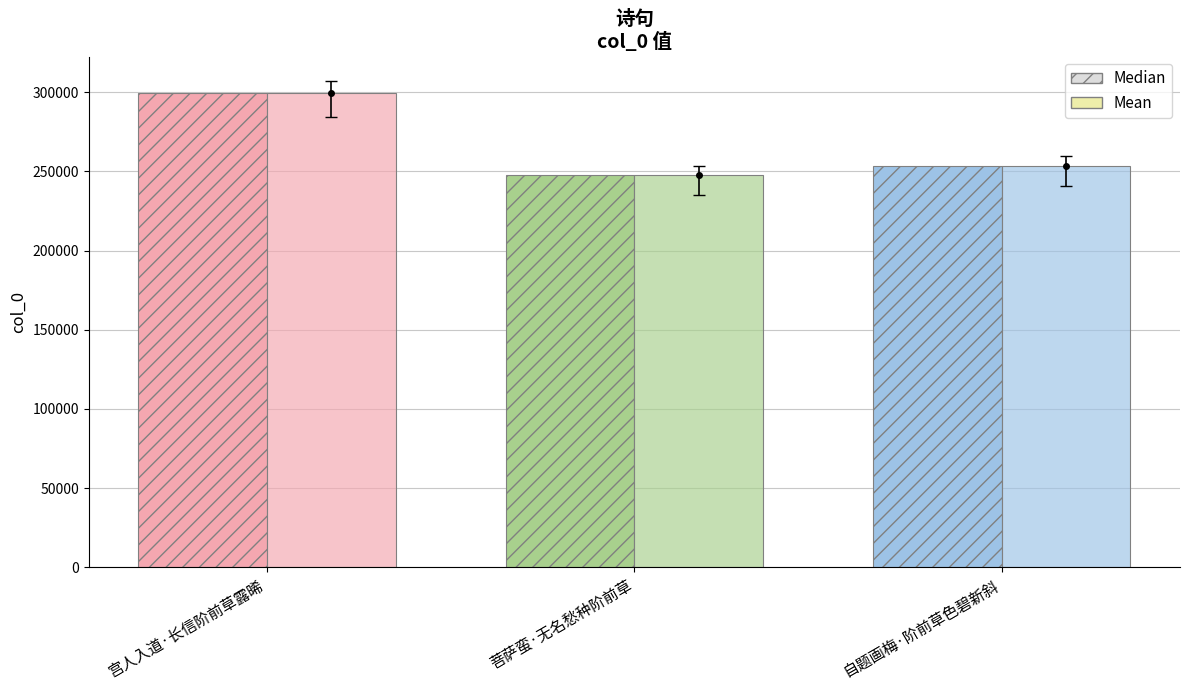

Does the chart contain stacked bars?

No